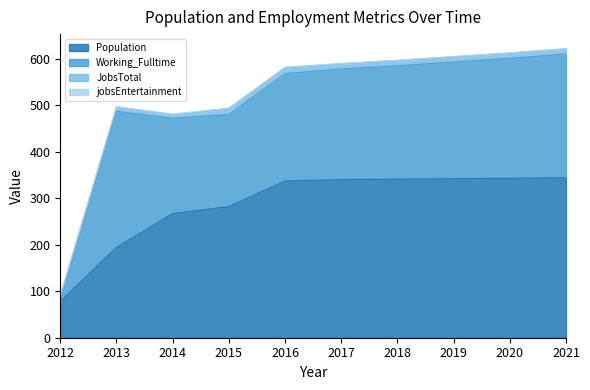

Which has a higher value, 2021 or 2014?

2021